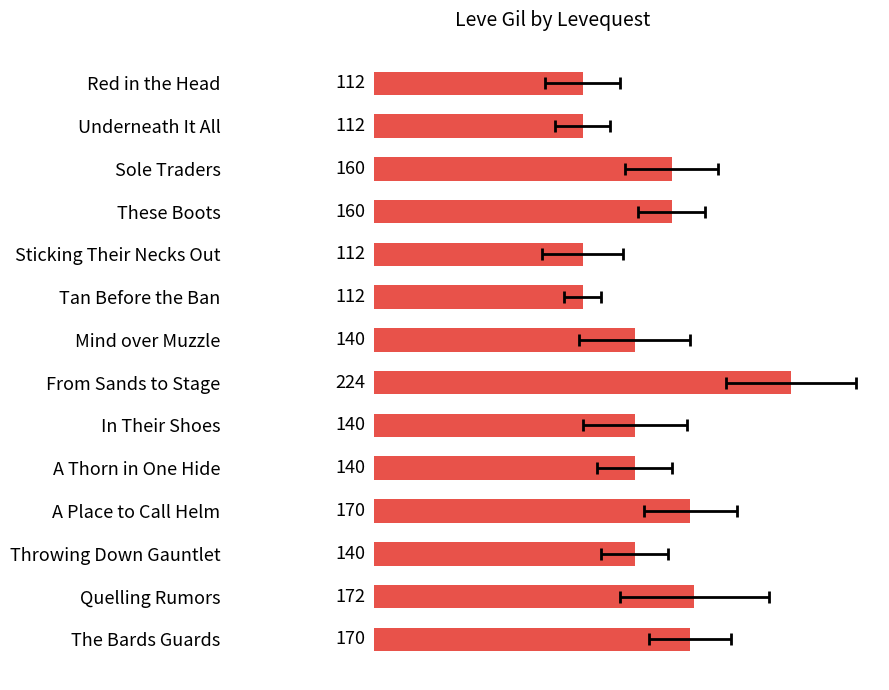

What is the minimum value shown in the chart?

112